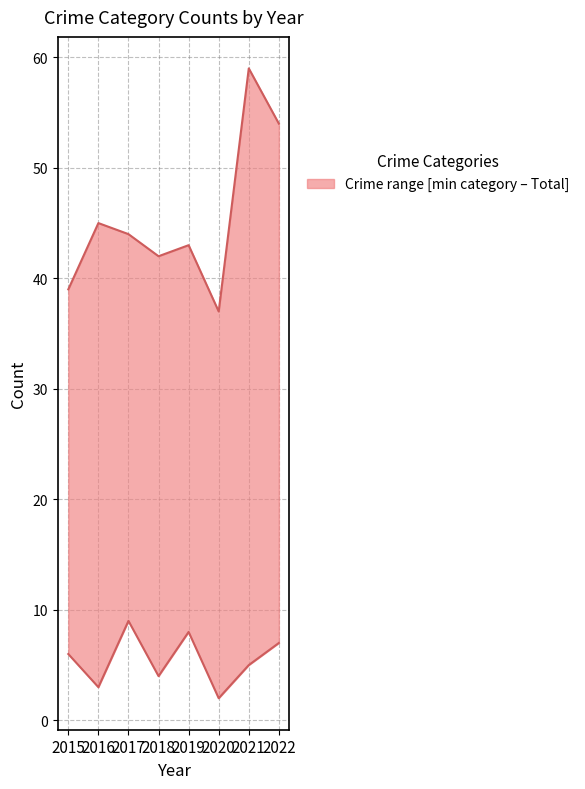

True or false: Total and Aggravated Battery cross at least once.

False